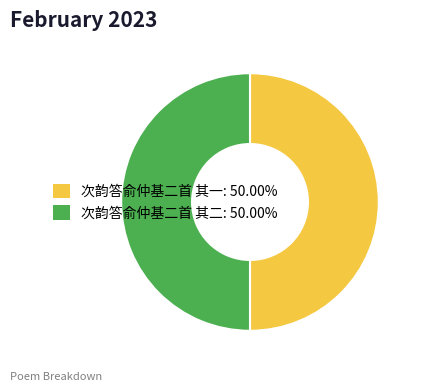

What is the ratio of the value at 次韵答俞仲基二首 其一 to the value at 次韵答俞仲基二首 其二?

1.0